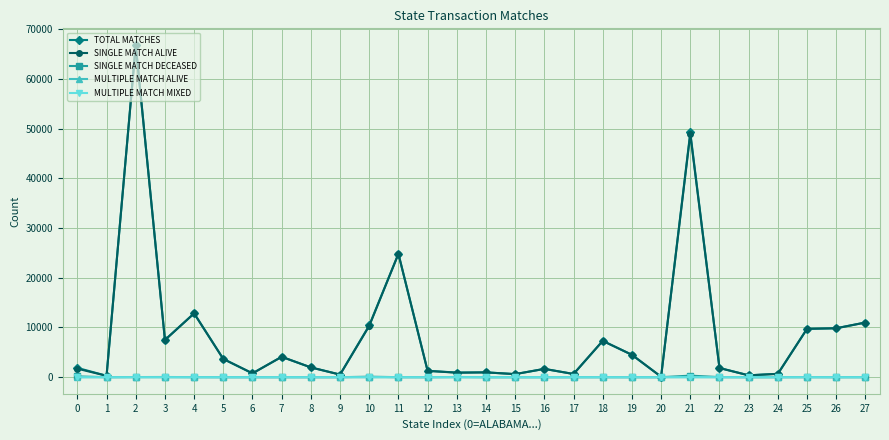

At which category is the sum across all series the highest?

2